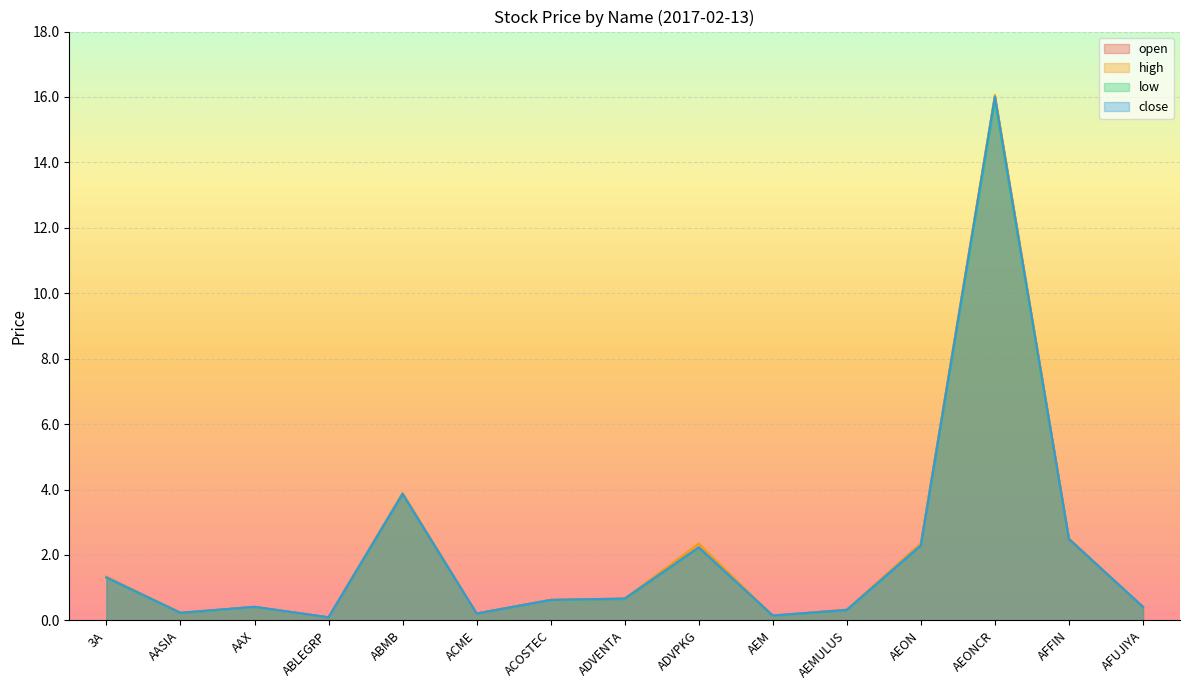

Reading right to left, transcribe all the data shown in this chart.

open: 0.4	2.5	16.0	2.3	0.3	0.1	2.2	0.7	0.6	0.2	3.9	0.1	0.4	0.2	1.3
high: 0.4	2.5	16.1	2.4	0.3	0.1	2.4	0.7	0.6	0.2	3.9	0.1	0.4	0.2	1.3
low: 0.4	2.5	15.9	2.3	0.3	0.1	2.2	0.7	0.6	0.2	3.9	0.1	0.4	0.2	1.3
close: 0.4	2.5	16.0	2.3	0.3	0.1	2.2	0.7	0.6	0.2	3.9	0.1	0.4	0.2	1.3